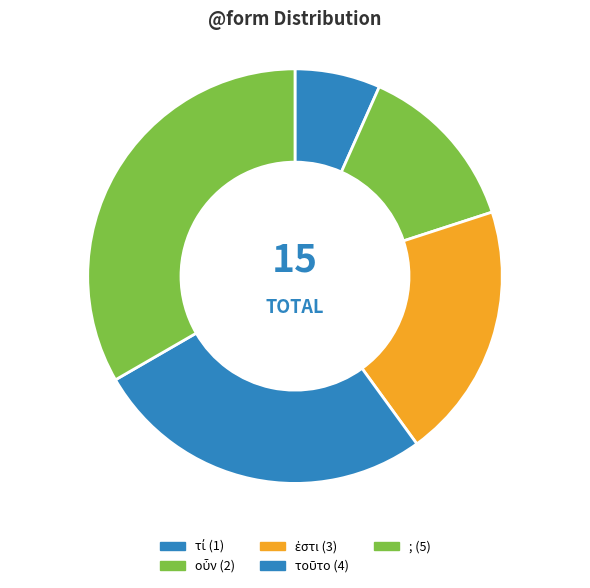

What percentage is the τοῦτο slice, to the nearest percent?

27%